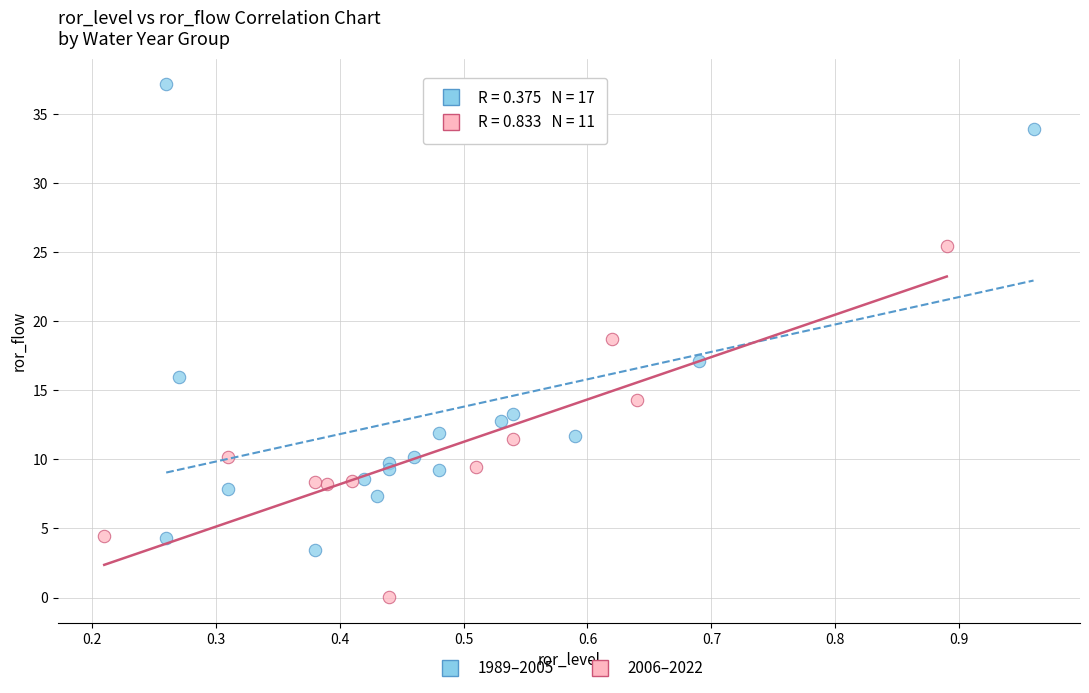

Which series contains the highest Y value?

1989–2005